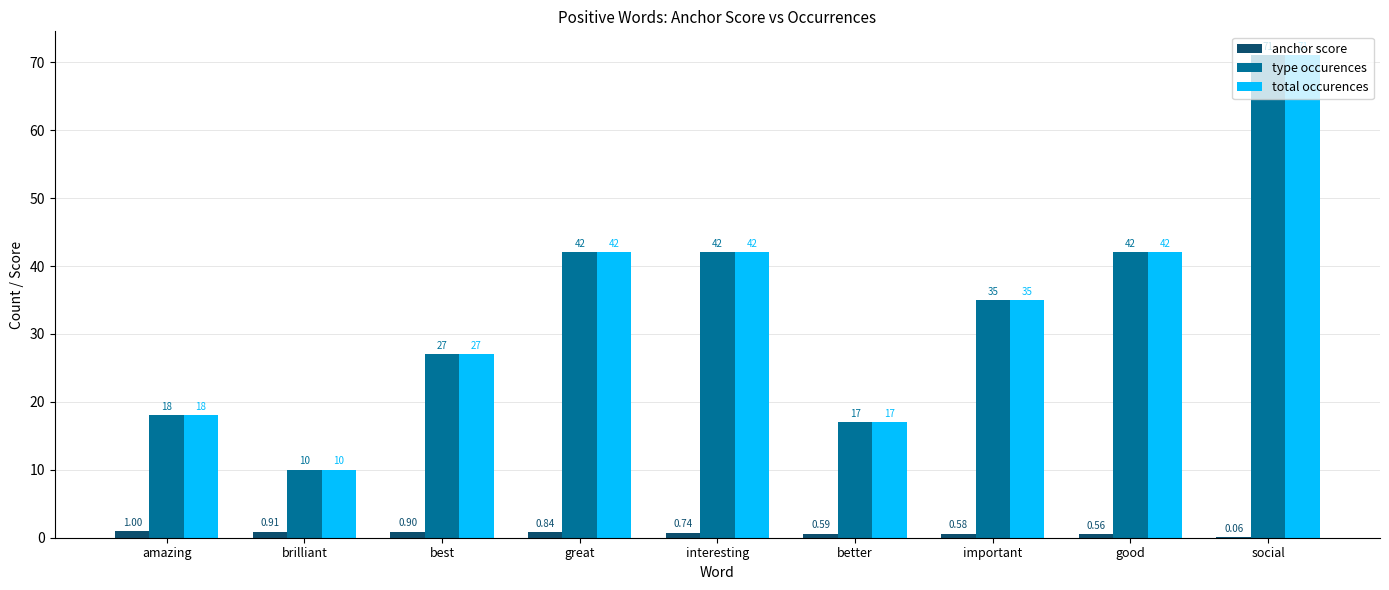

At which label does type occurences first exceed 35?

great